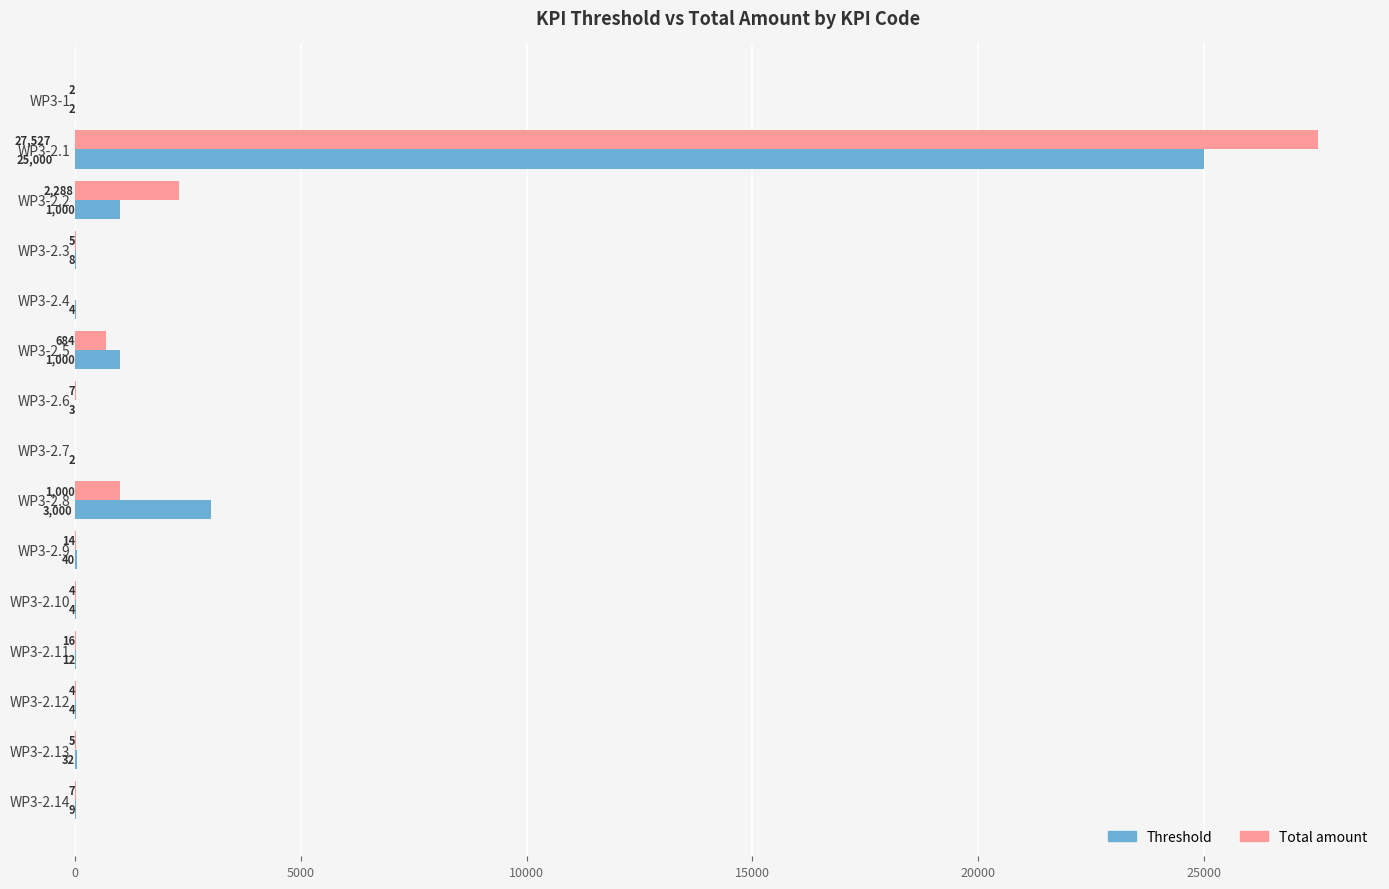

Which series changed the most between WP3-2.8 and WP3-2.9?

Threshold